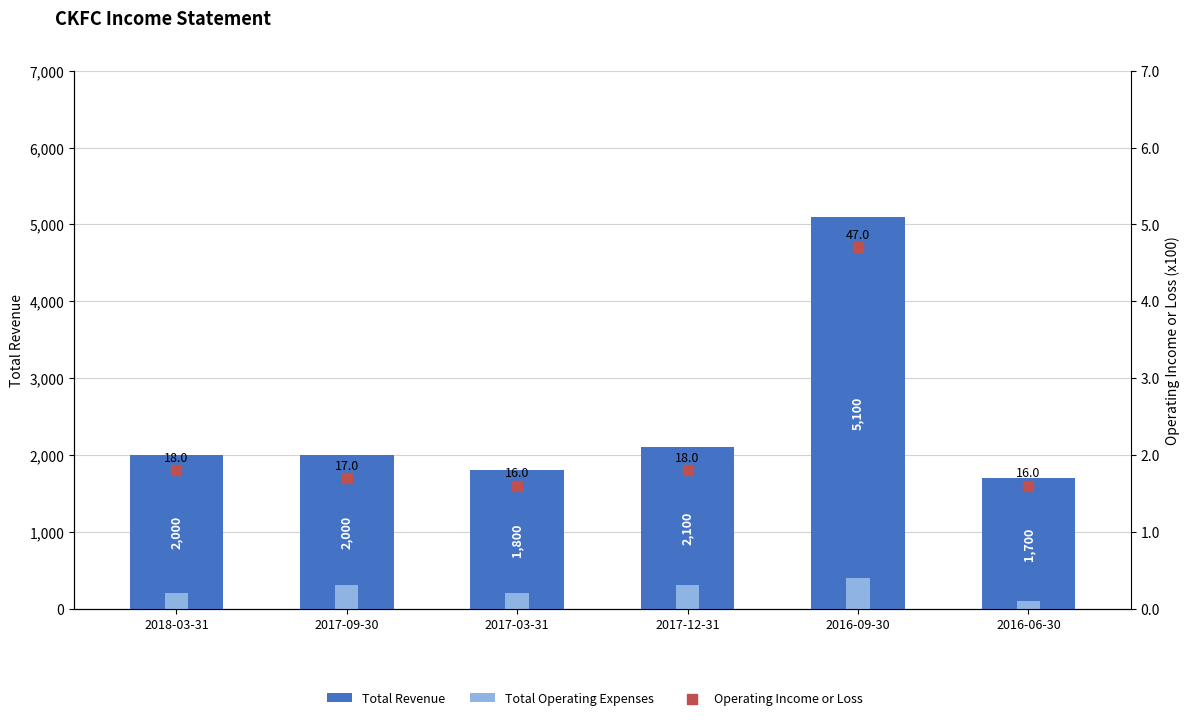

Which series has the largest total across all categories?

Total Revenue